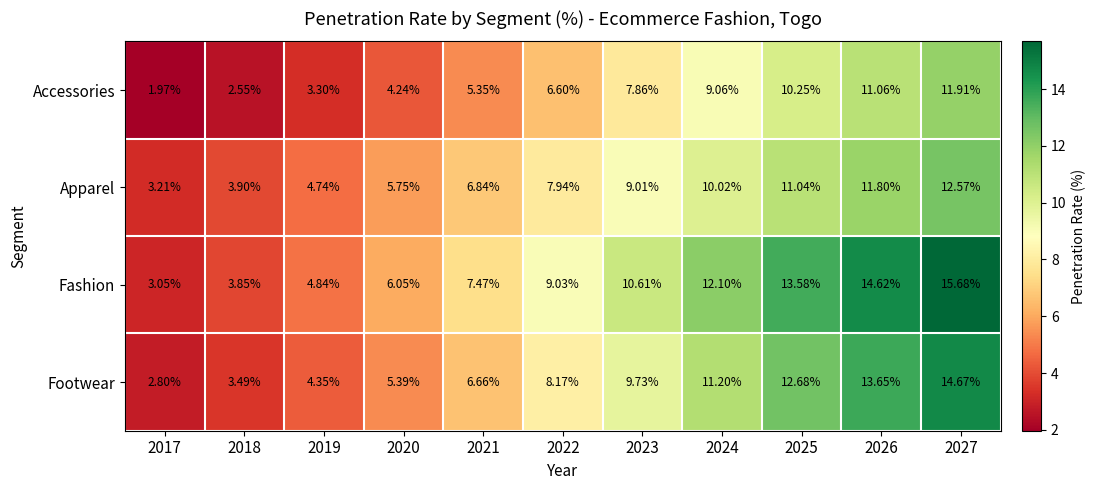

Which series changed the most between 2021 and 2027?

Fashion